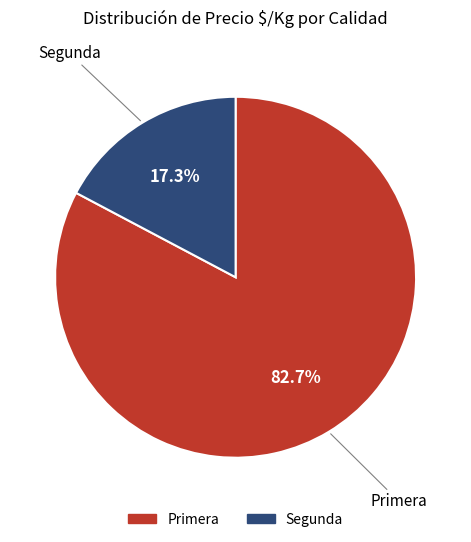

Count the number of slices in the pie.

2